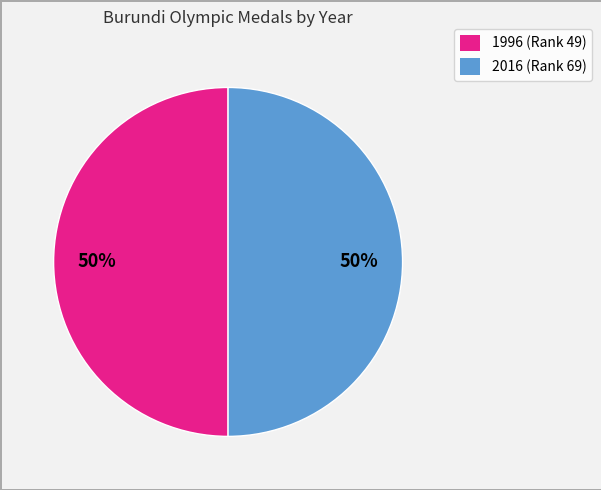

To the nearest percent, what is the combined percentage of 1996 and 2016?

100%